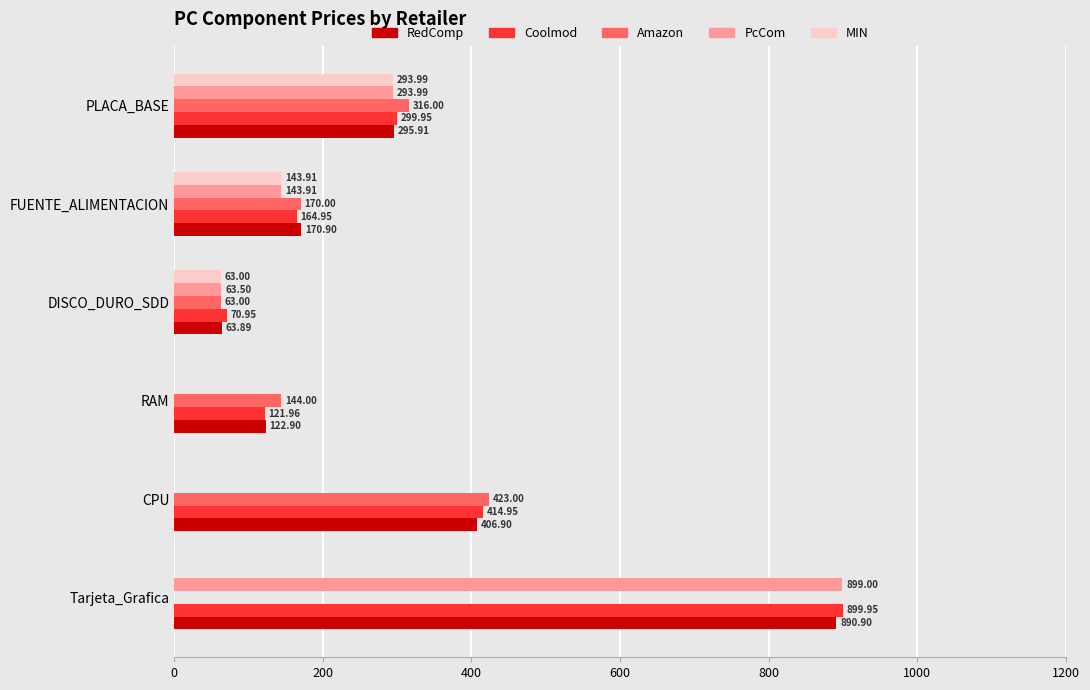

Between DISCO_DURO_SDD and PLACA_BASE, which series saw the biggest shift?

Amazon